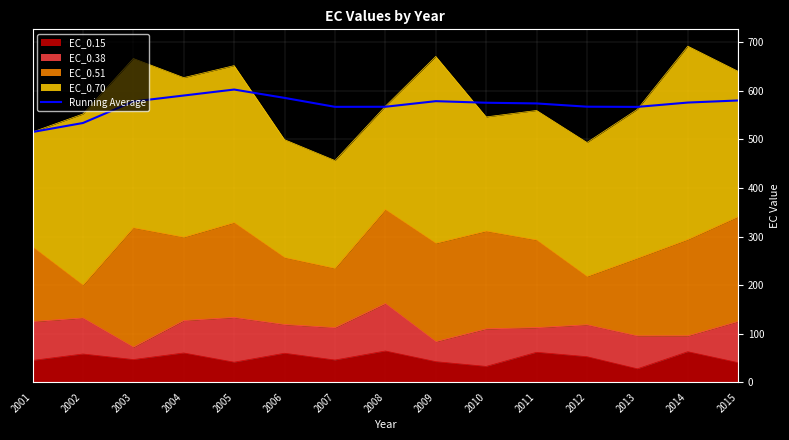

Reading right to left, extract all data points from this chart.

2015=580.3	2014=576.0	2013=567.1	2012=567.5	2011=574.2	2010=575.6	2009=578.9	2008=567.3	2007=567.2	2006=585.6	2005=602.8	2004=590.5	2003=578.2	2002=533.9	2001=515.4